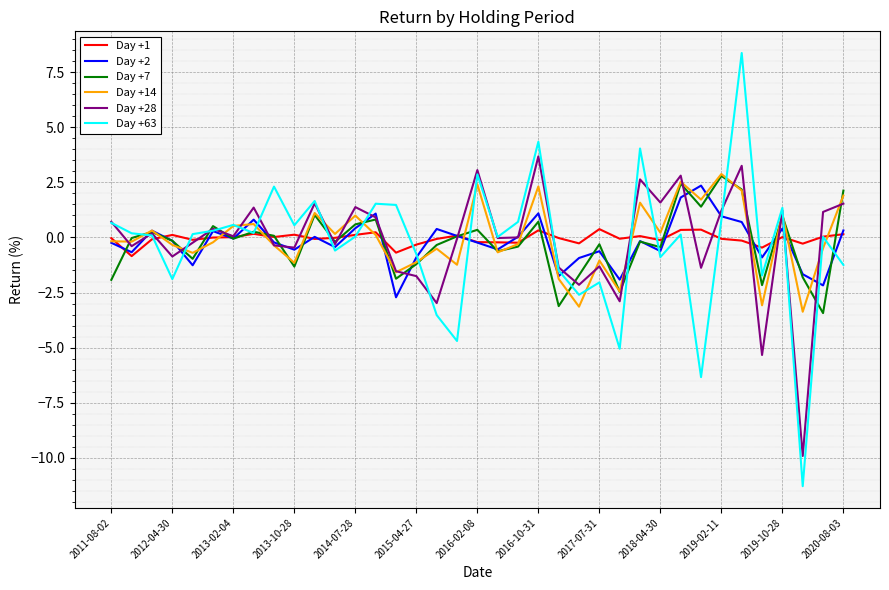

What are all the series names shown in the legend?

Day +1, Day +2, Day +7, Day +14, Day +28, Day +63